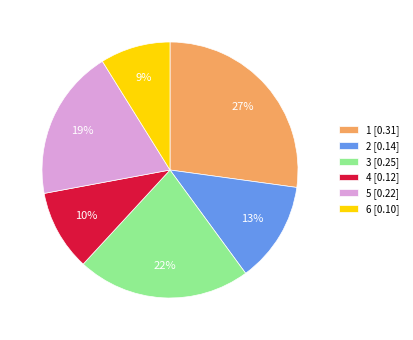

Which has a higher value, 3 [0.25] or 1 [0.31]?

1 [0.31]